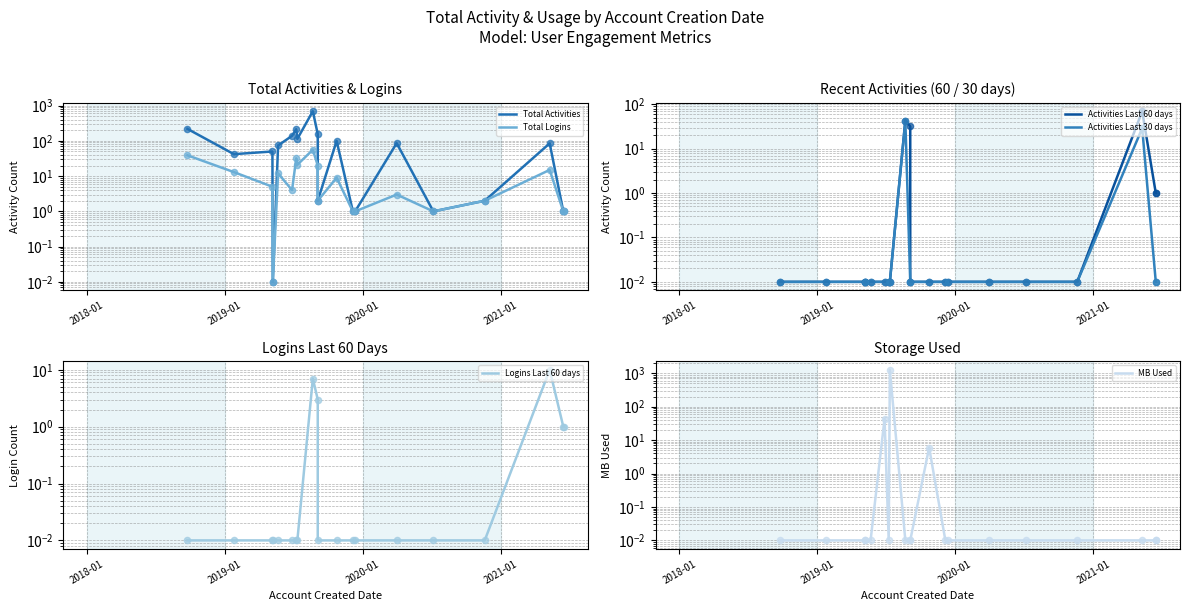

Which series has the largest total across all categories?

Total Activities